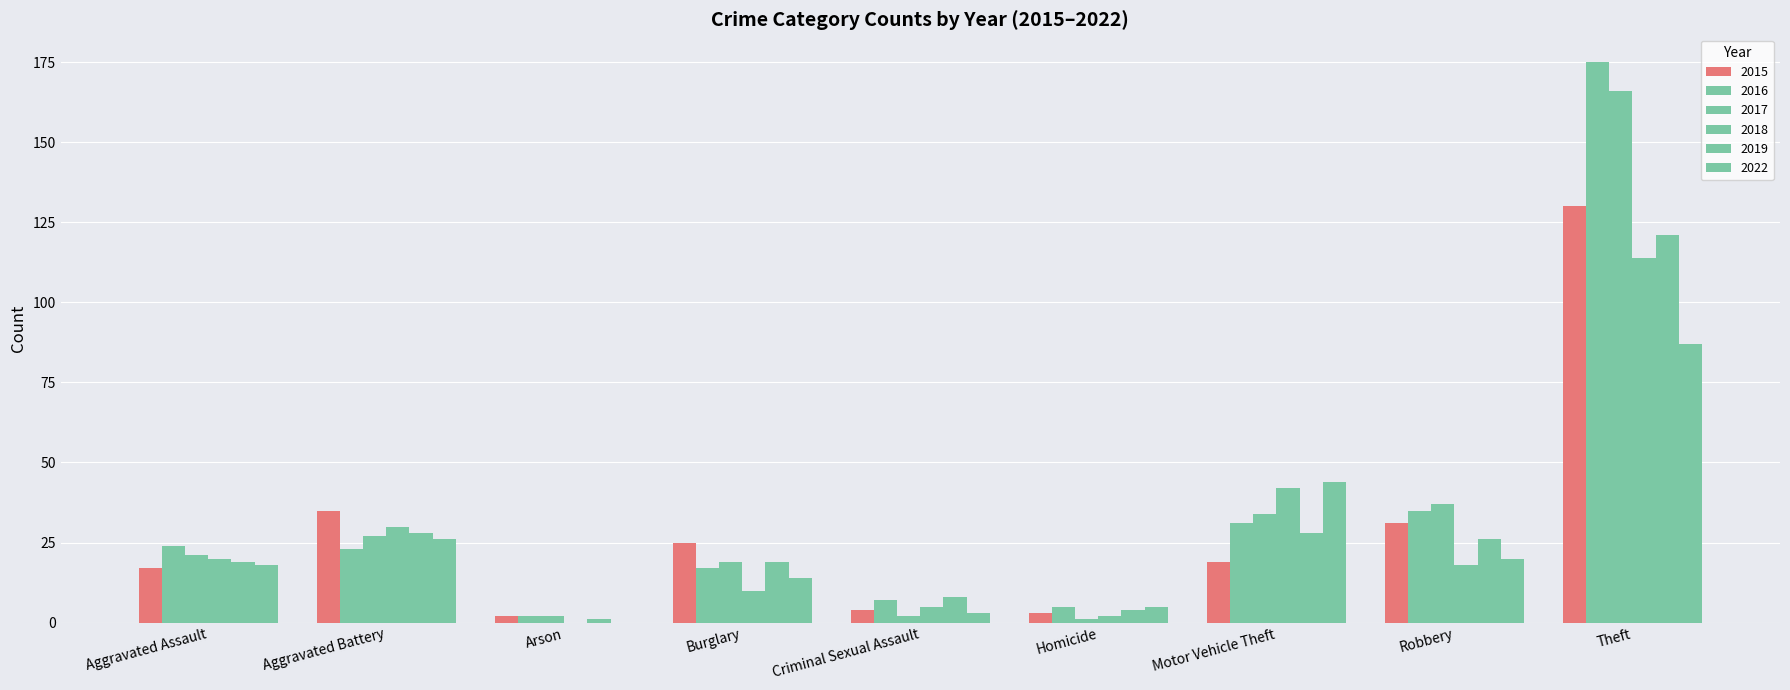

Does the chart contain stacked bars?

No